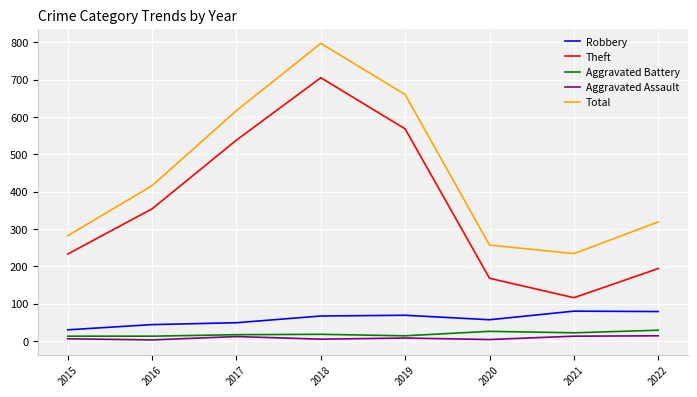

The Total series shows 257 at 2020. True or false?

True